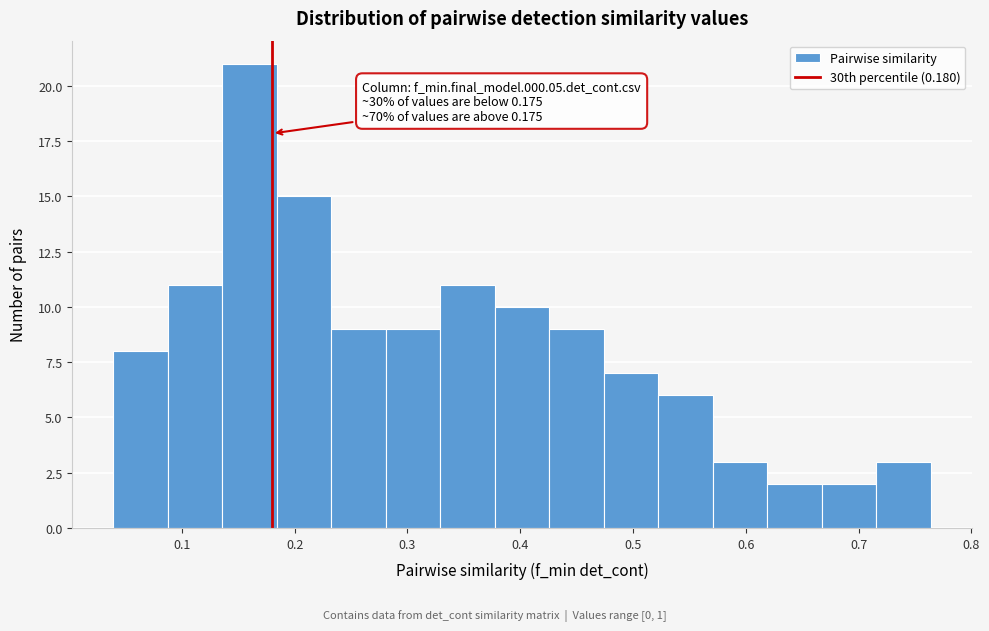

Over which range of the x-axis is the bar tallest?

0.14 to 0.18